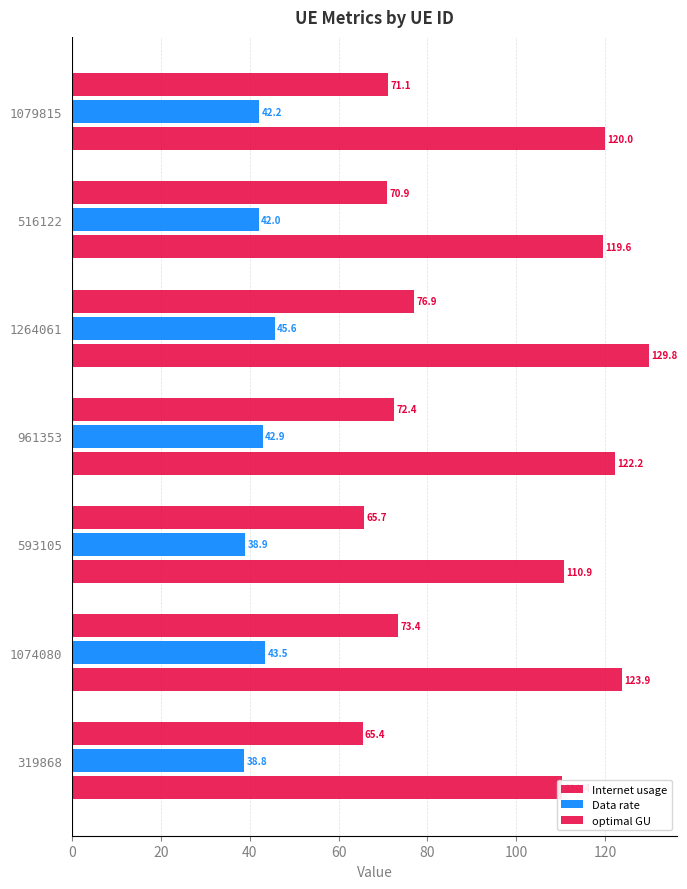

Reading right to left, extract all data points from this chart.

Internet usage: 120.0	119.6	129.8	122.2	110.9	123.9	110.4
Data rate: 42.2	42.0	45.6	42.9	38.9	43.5	38.8
optimal GU: 71.1	70.9	76.9	72.4	65.7	73.4	65.4